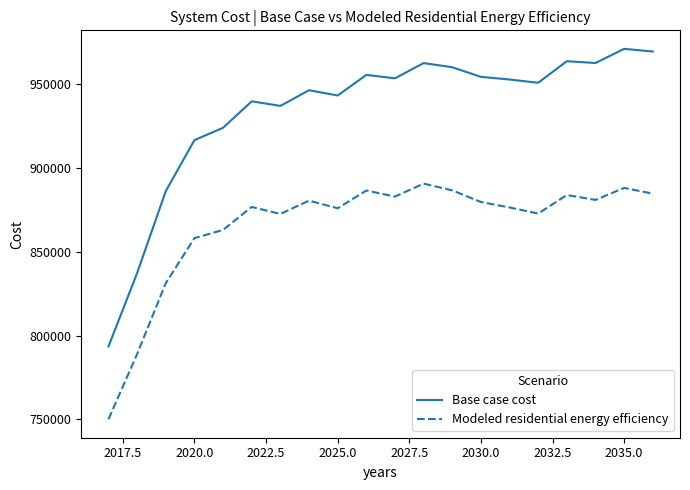

Which series has the largest total across all categories?

Base case cost